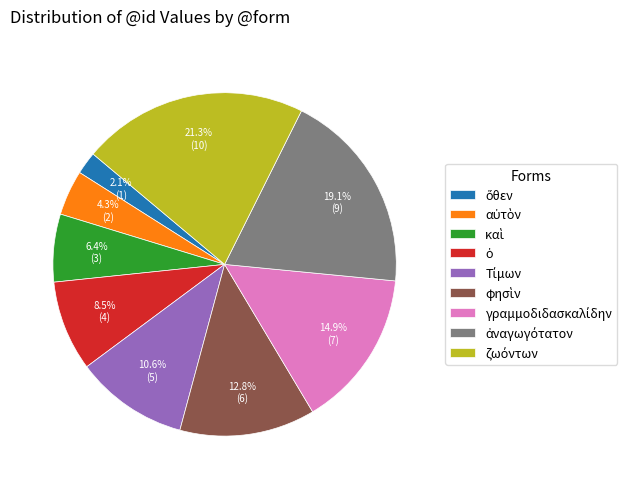

Is there any slice that represents more than half of the pie?

No